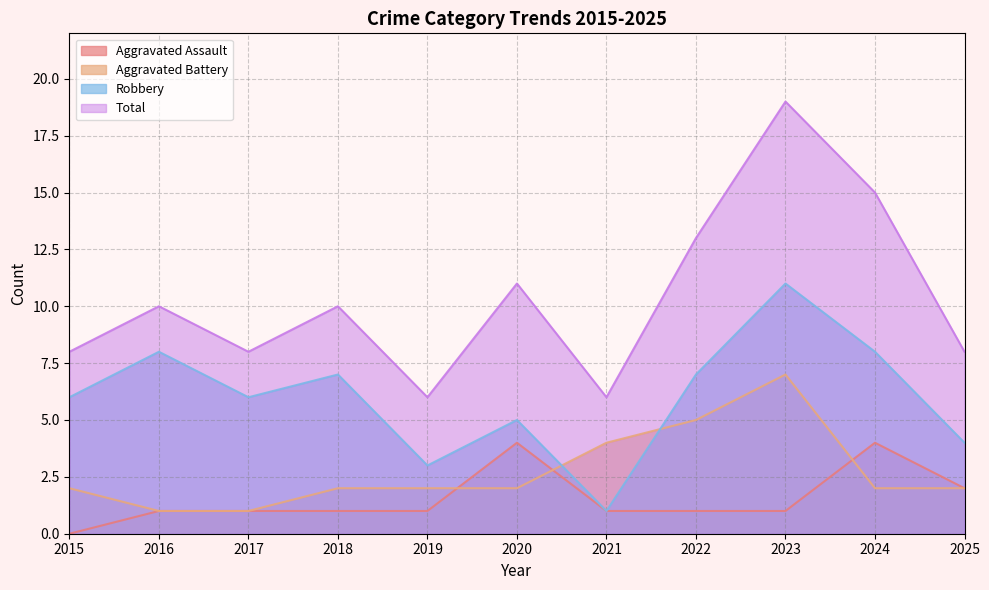

Reading left to right, list all the values displayed in this chart.

Aggravated Assault: 2015=0	2016=1	2017=1	2018=1	2019=1	2020=4	2021=1	2022=1	2023=1	2024=4	2025=2
Aggravated Battery: 2015=2	2016=1	2017=1	2018=2	2019=2	2020=2	2021=4	2022=5	2023=7	2024=2	2025=2
Robbery: 2015=6	2016=8	2017=6	2018=7	2019=3	2020=5	2021=1	2022=7	2023=11	2024=8	2025=4
Total: 2015=8	2016=10	2017=8	2018=10	2019=6	2020=11	2021=6	2022=13	2023=19	2024=15	2025=8